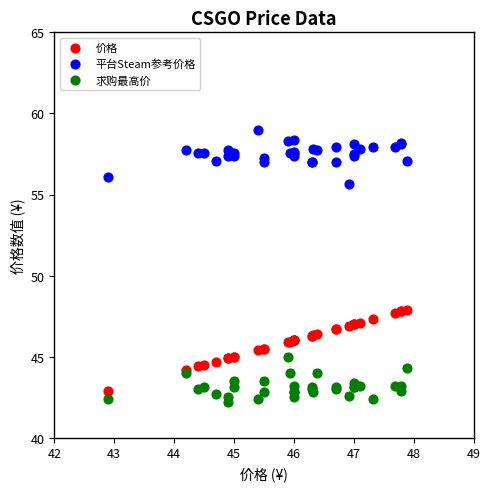

Which series reaches the minimum Y coordinate?

求购最高价